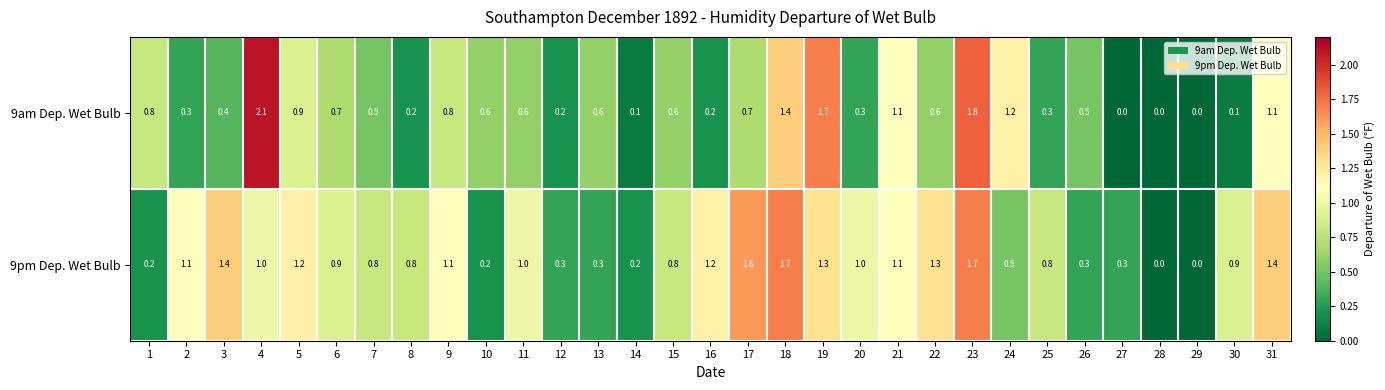

What is the total value across all series at 11?

1.6